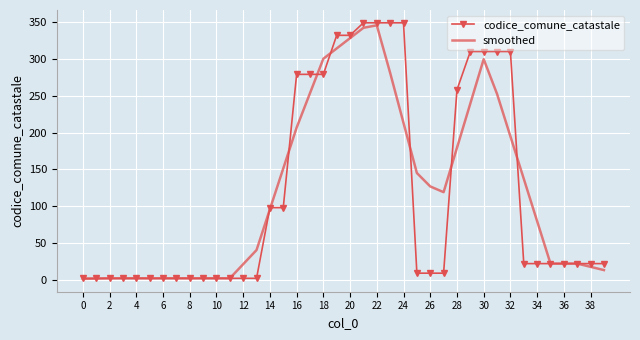

What is the maximum value for codice_comune_catastale?

349.0